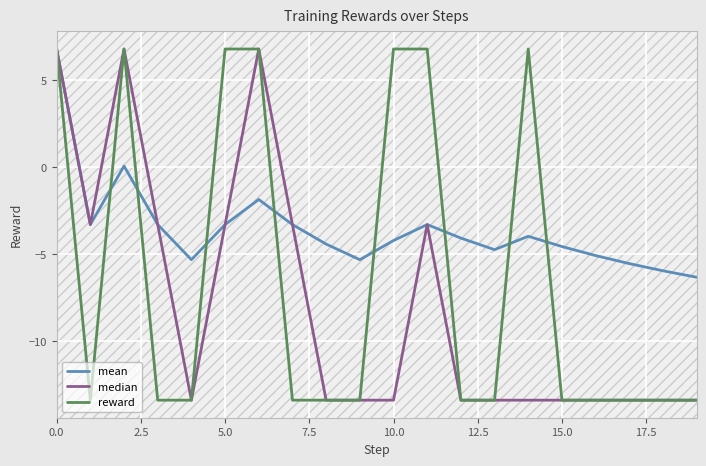

Which series has the largest total across all categories?

mean